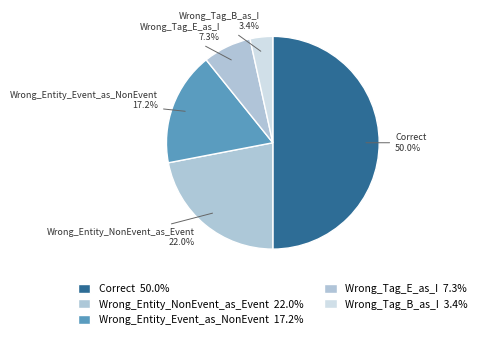

Is the sum of Wrong_Entity_NonEvent_as_Event and Wrong_Tag_B_as_I greater than half?

No